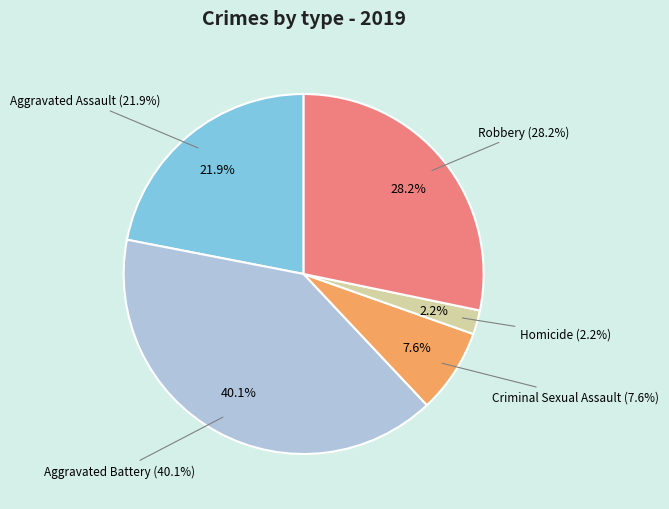

Which slice is the largest?

Aggravated Battery